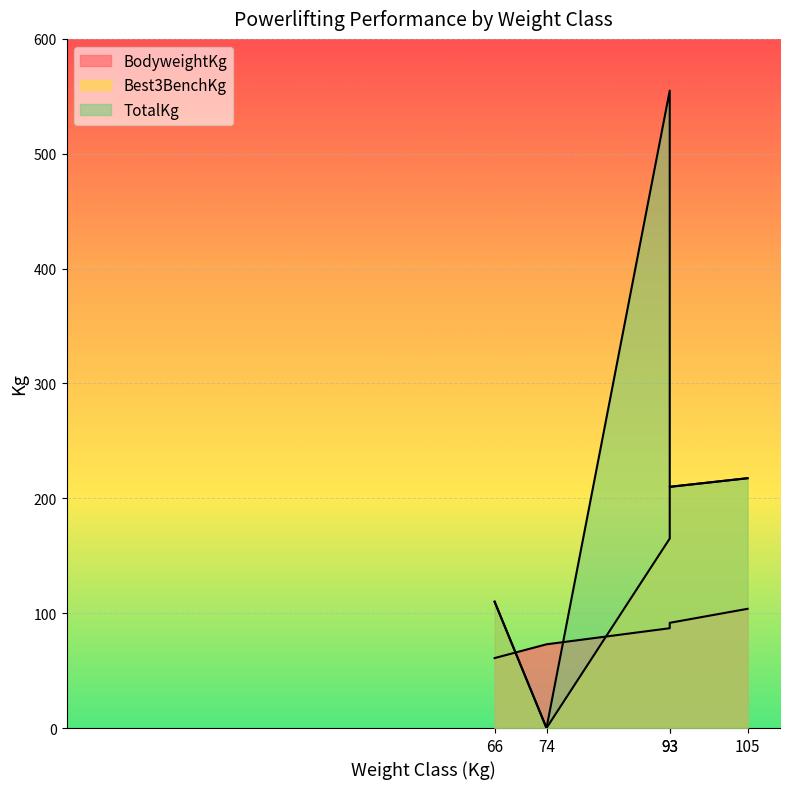

Rank the series by their maximum value, from lowest to highest.

BodyweightKg, Best3BenchKg, TotalKg